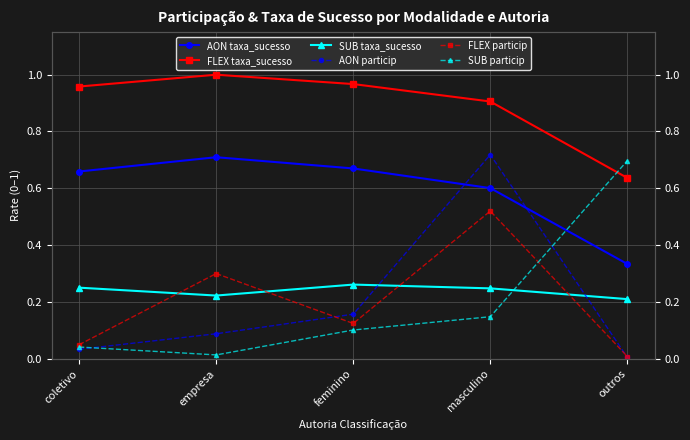

Reading left to right, transcribe all the data shown in this chart.

AON taxa_sucesso: 0.7	0.7	0.7	0.6	0.3
FLEX taxa_sucesso: 1.0	1.0	1.0	0.9	0.6
SUB taxa_sucesso: 0.2	0.2	0.3	0.2	0.2
AON particip: 0.0	0.1	0.2	0.7	0.0
FLEX particip: 0.0	0.3	0.1	0.5	0.0
SUB particip: 0.0	0.0	0.1	0.1	0.7